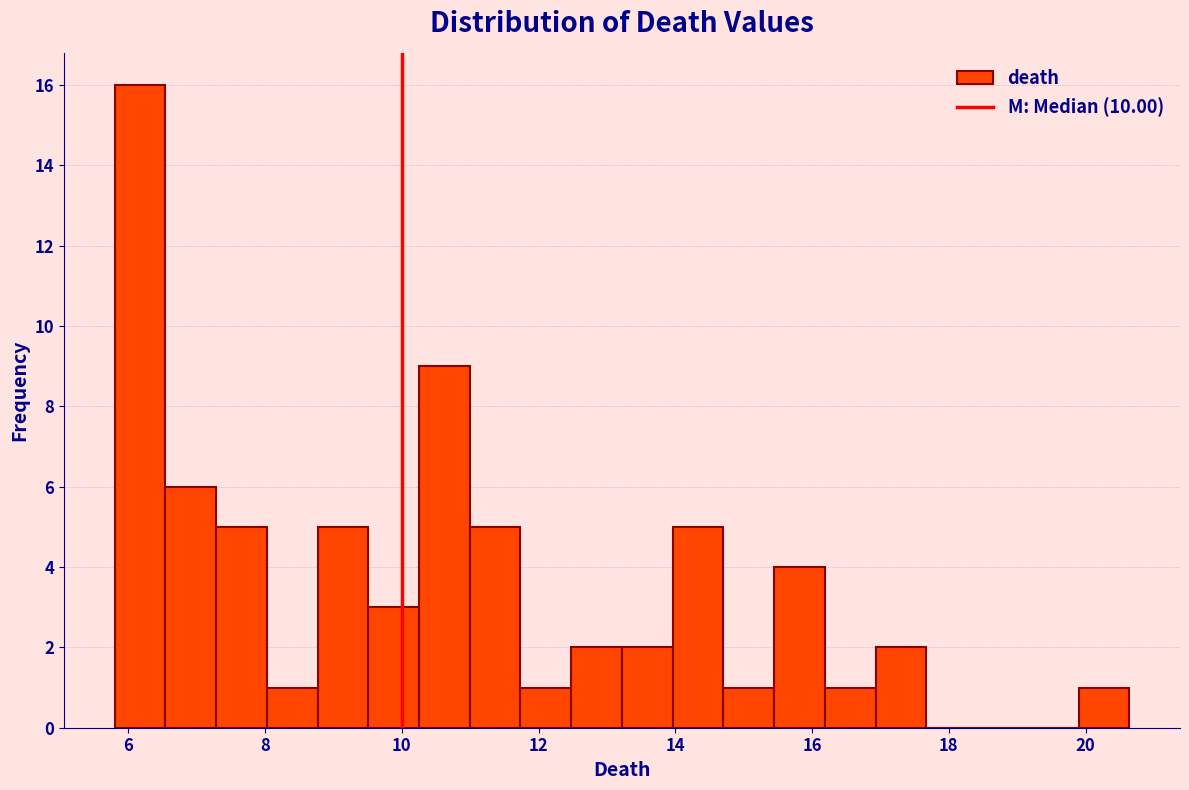

Read against the x-axis, roughly where is the centre of the tallest bar?

6.2